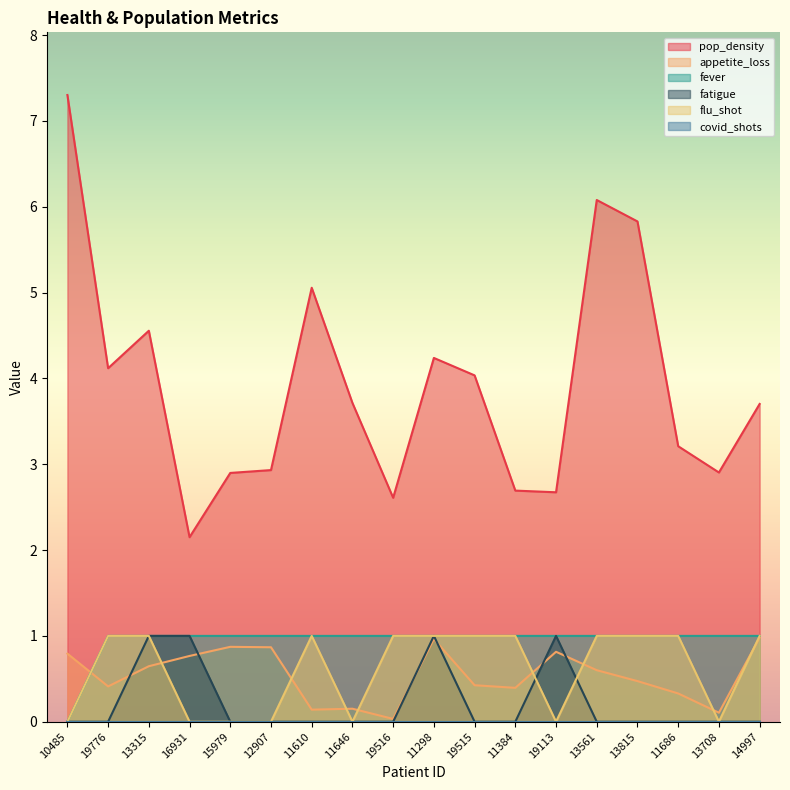

What is the maximum value shown in the chart?

7.3